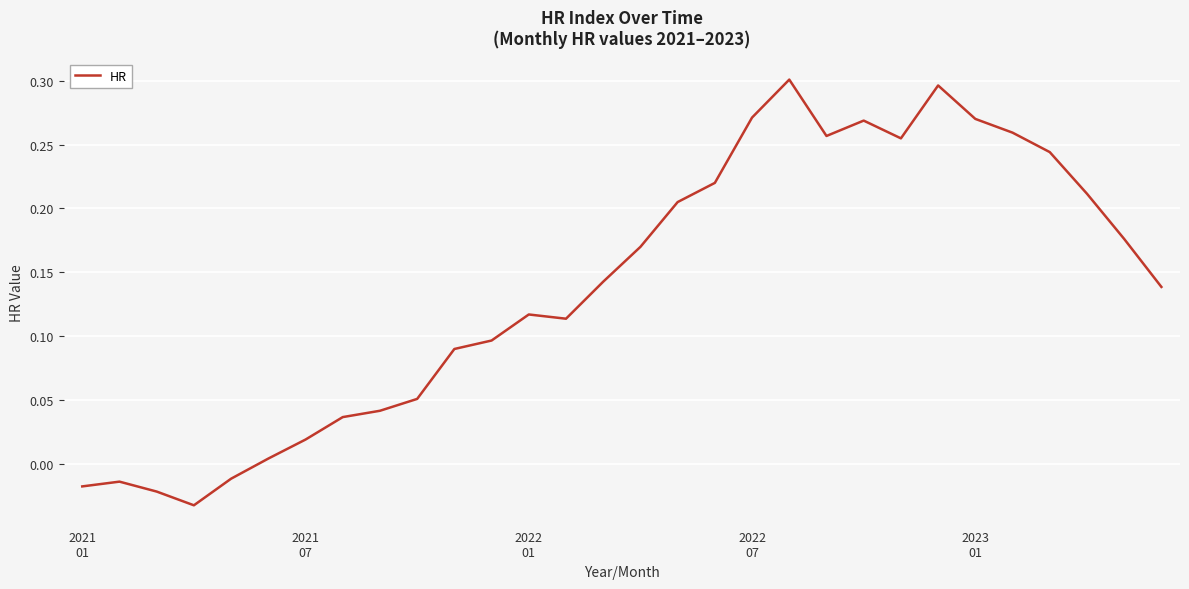

How many interior local peaks (higher than both neighbors) does the data have?

5